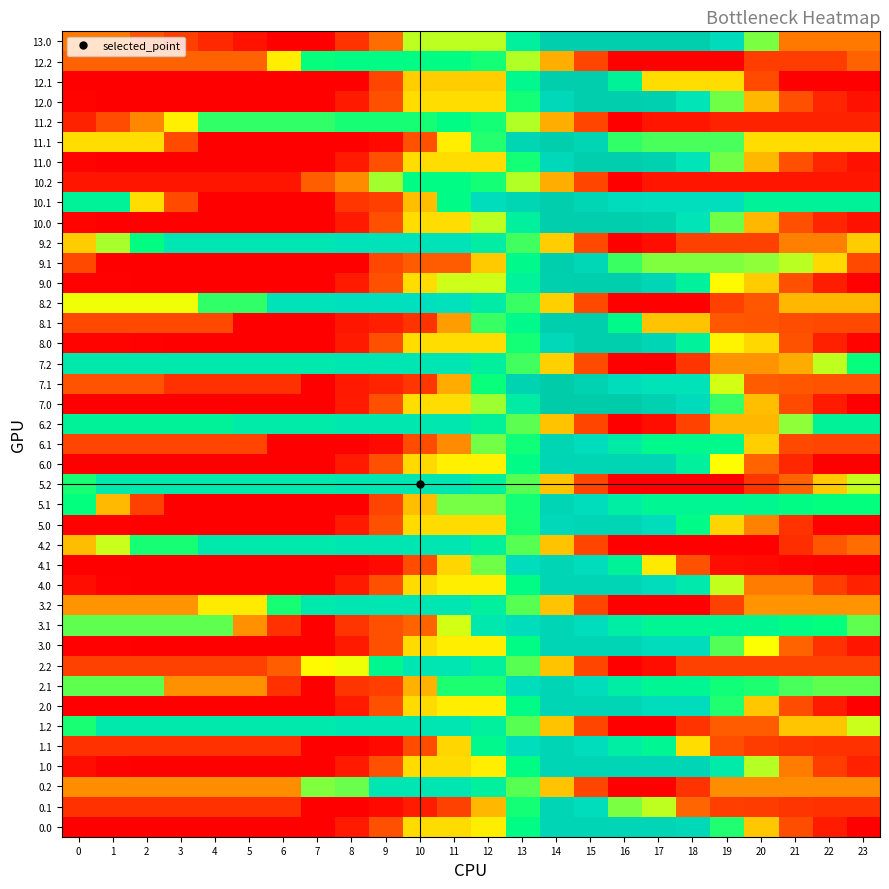

What is the spread (max minus min) of values at 4?

910.5